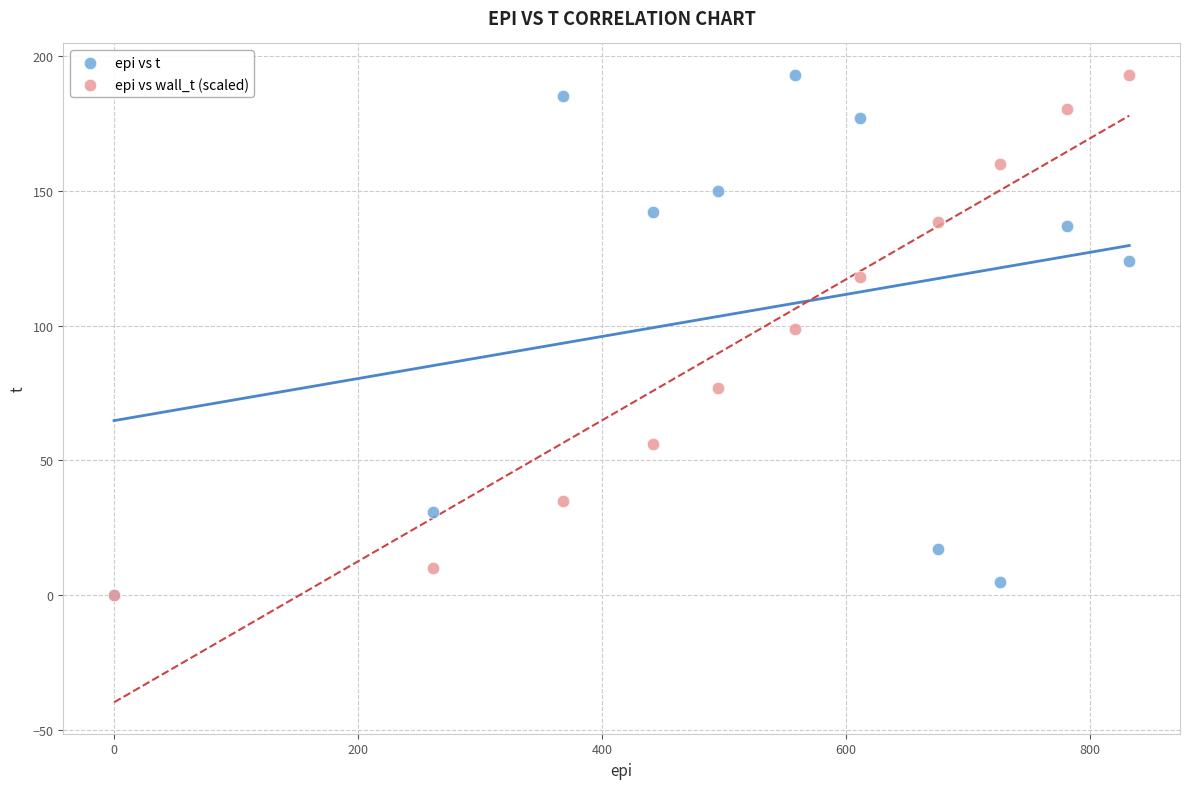

In the epi vs t series, what Y value is closest to 96?

124.0